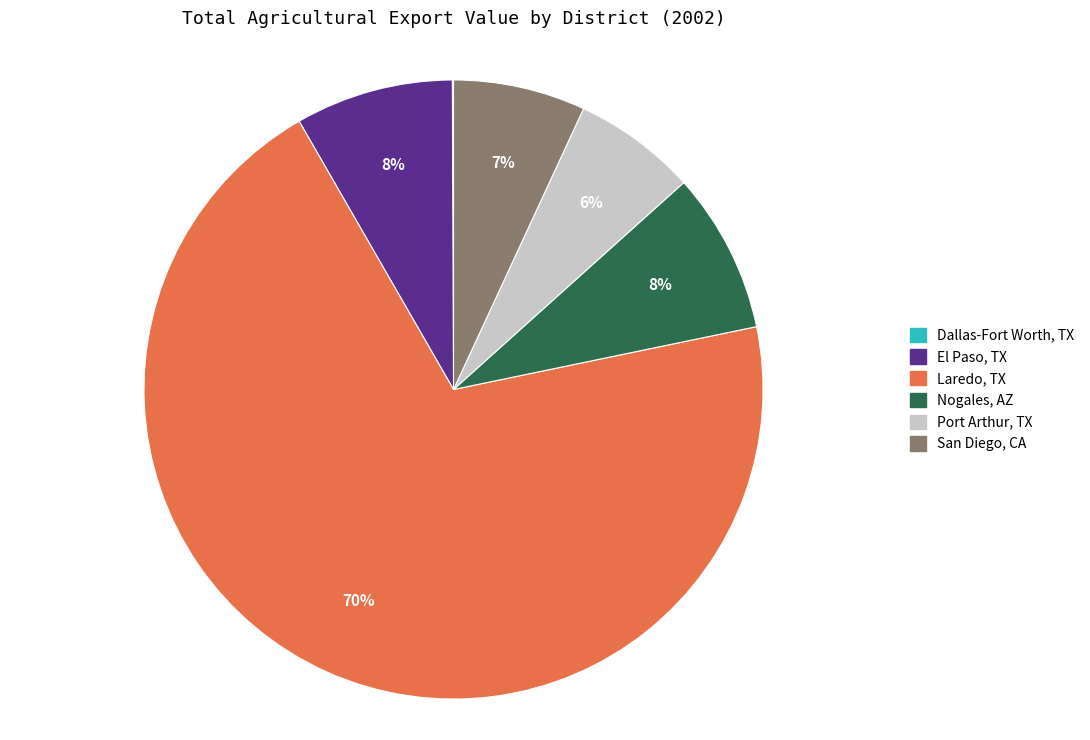

Combined, do Nogales, AZ and El Paso, TX account for over 50%?

No